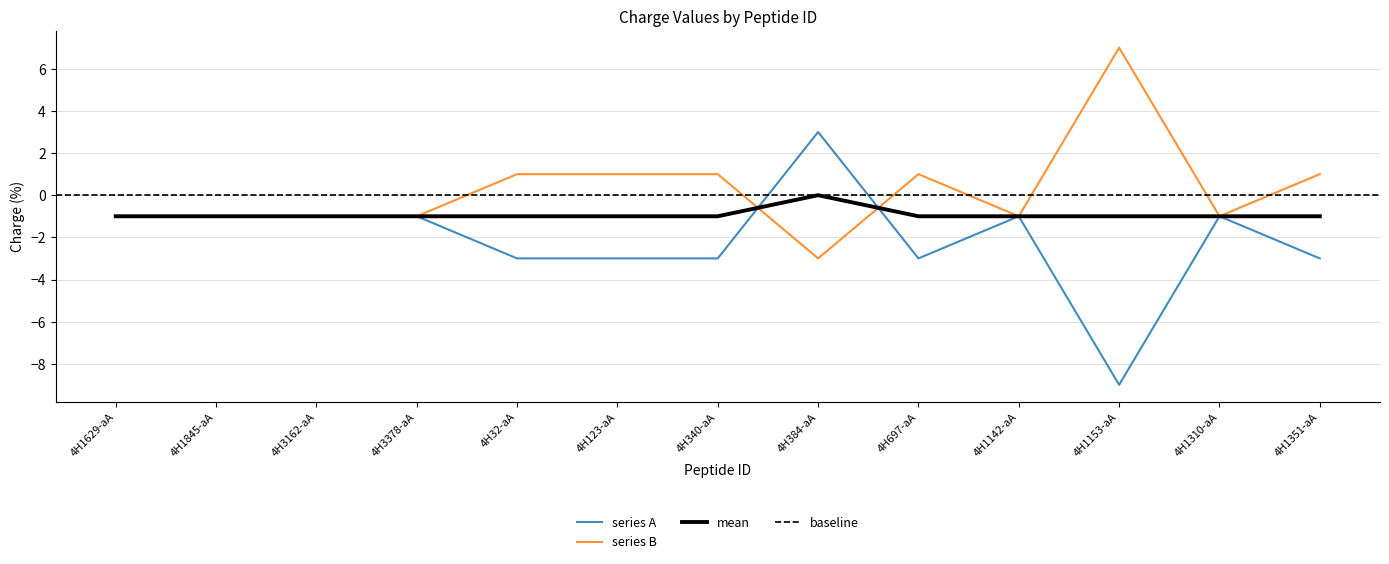

Is it true that series B equals -0.2 at 4H3378-aA?

False